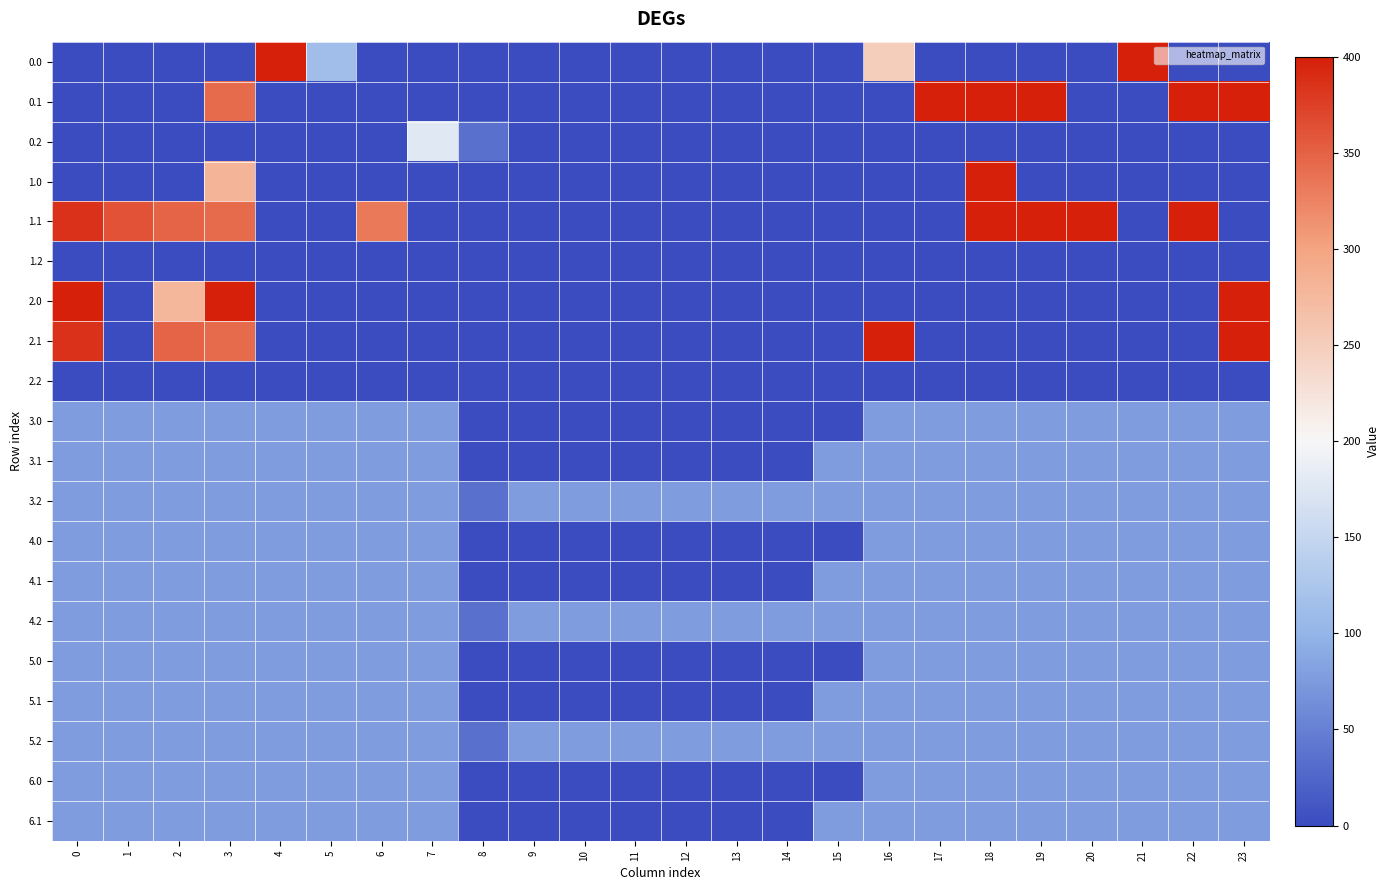

What is the spread (max minus min) of values at 8?

35.3